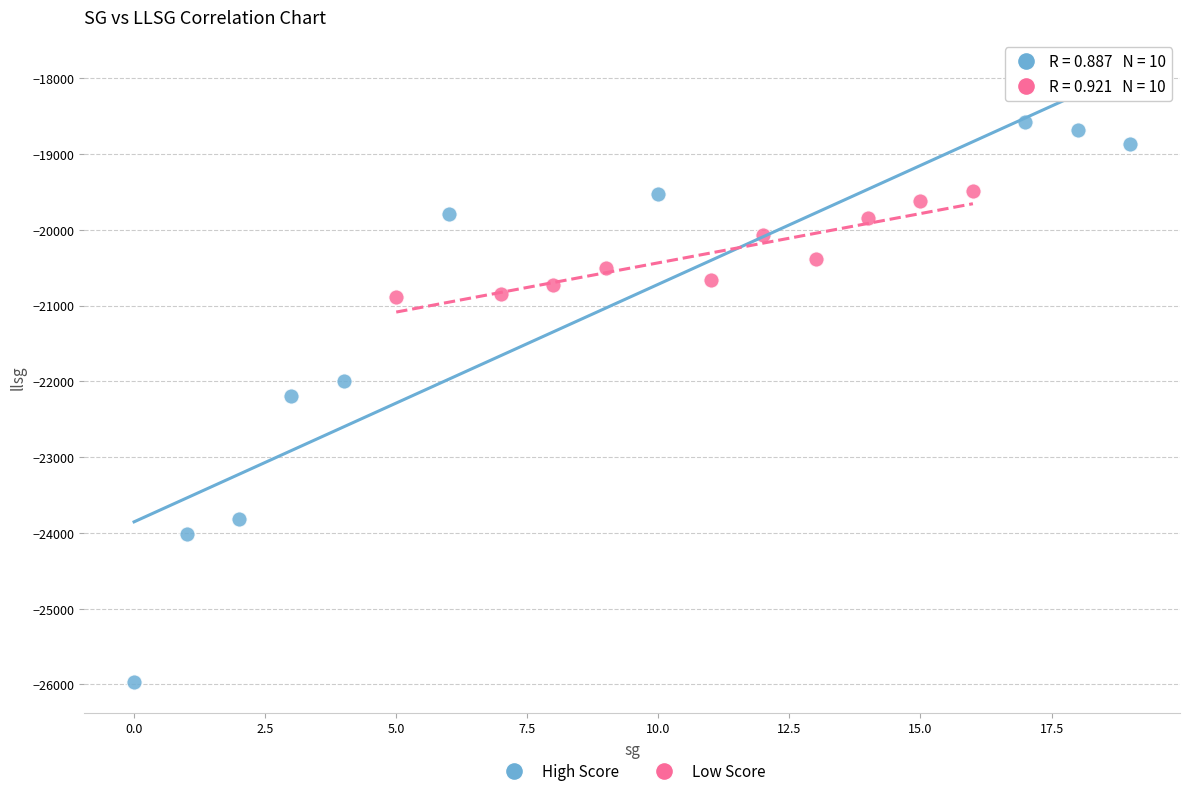

Which series contains the highest Y value?

High Score